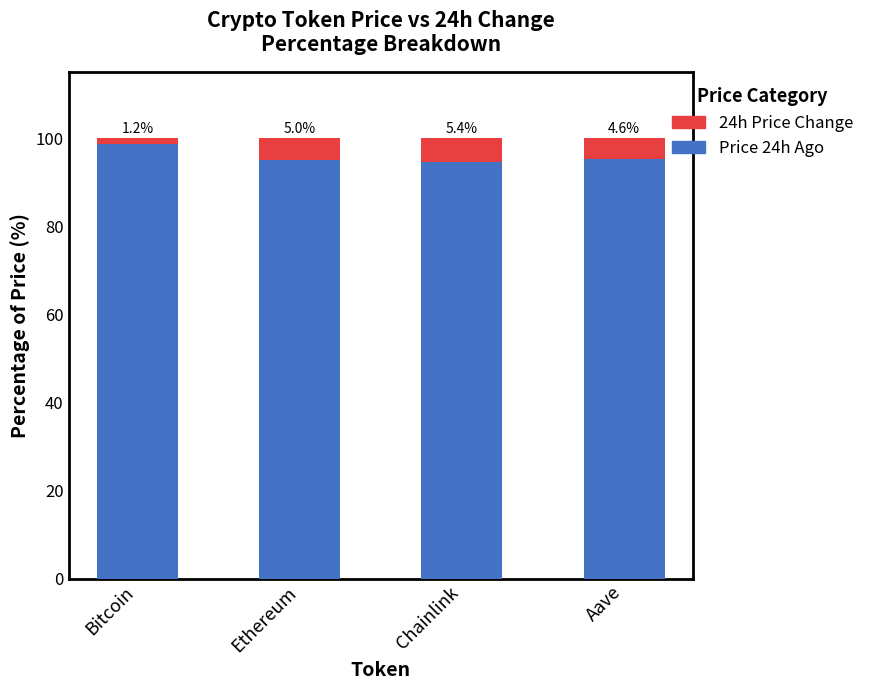

What is the total value across all series at Chainlink?

100.0